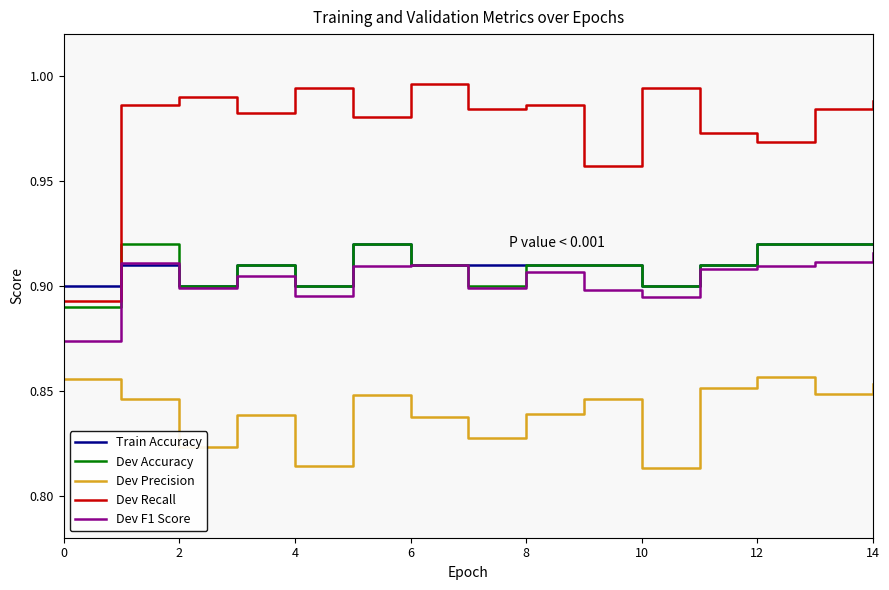

Which series has the largest total across all categories?

Dev Recall